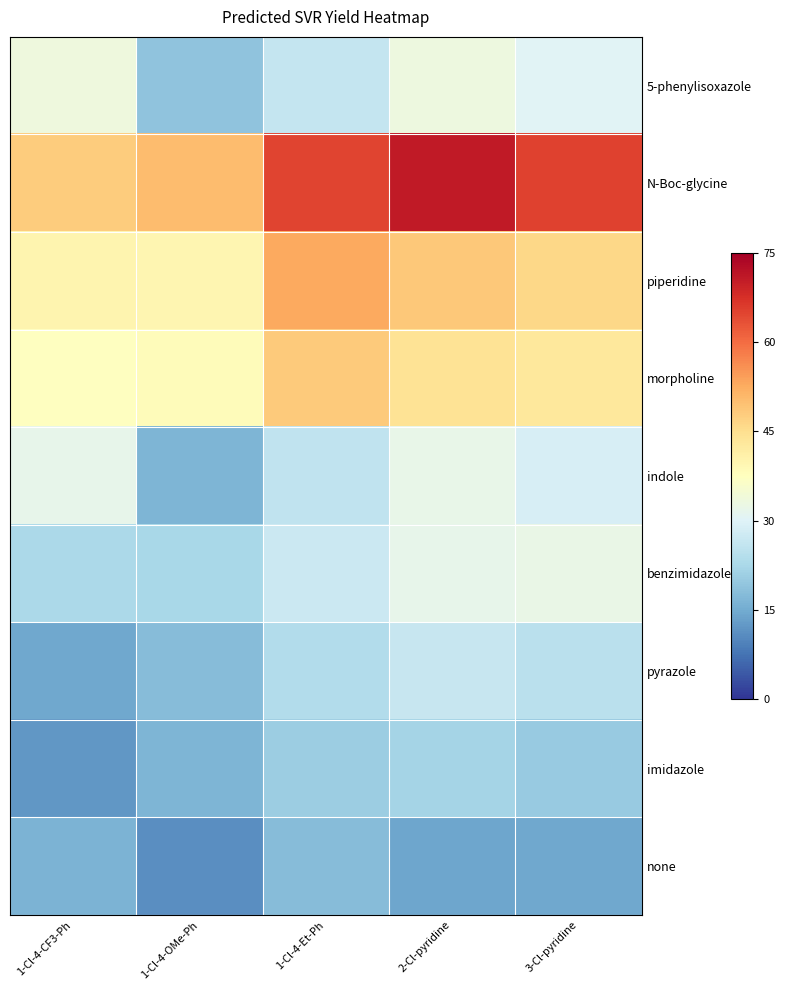

What is the greatest value displayed?

0.9